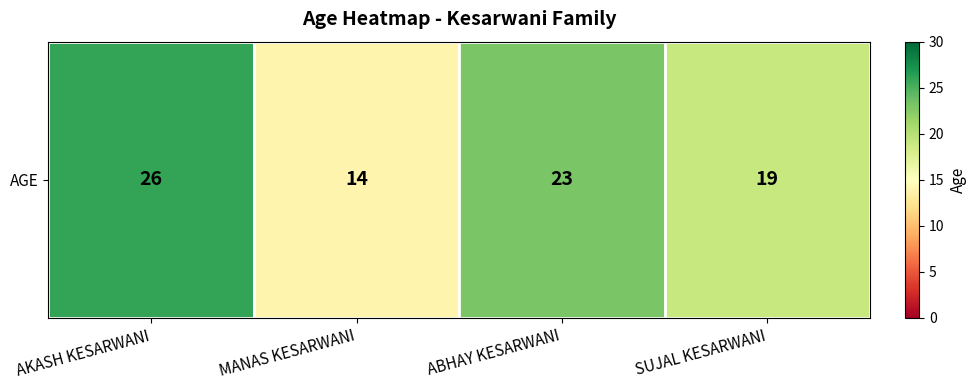

Where does the data first go above 23?

AKASH KESARWANI